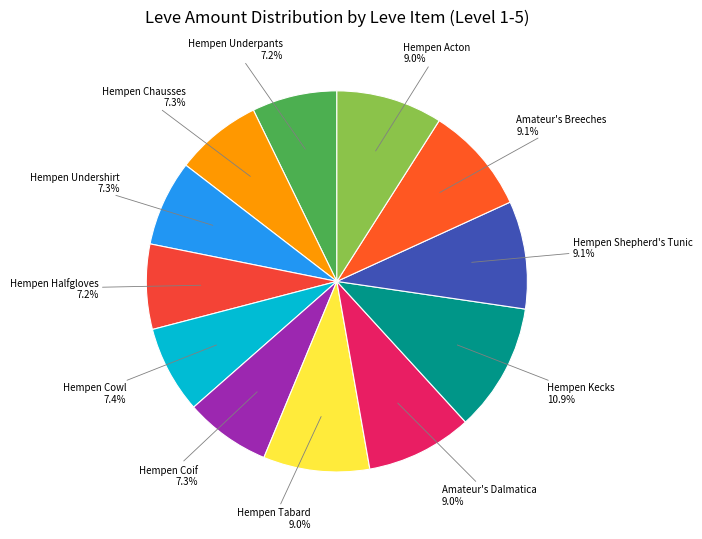

Does Hempen Halfgloves represent more than half of the total?

No